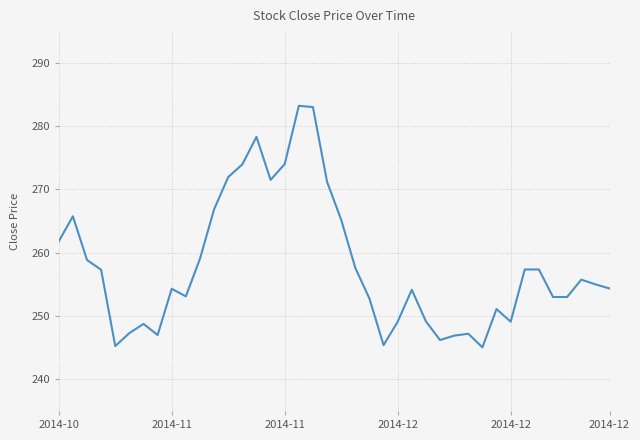

What is the smallest value displayed?

245.1